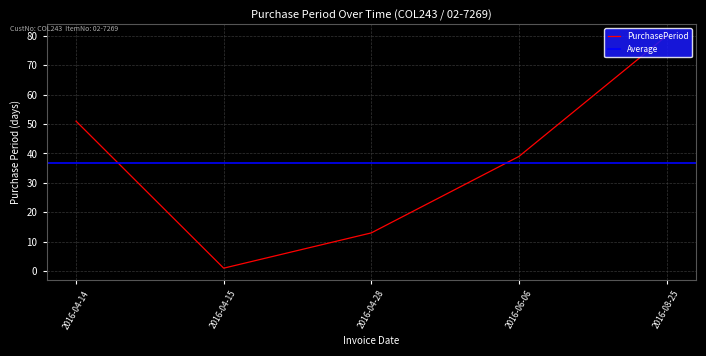

What is the average value?

37